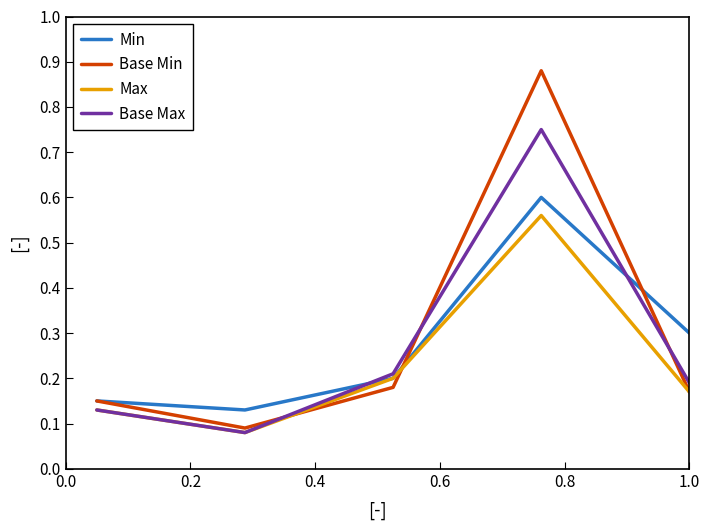

What is the difference between the maximum and second lowest values in the Base Min series?

0.7